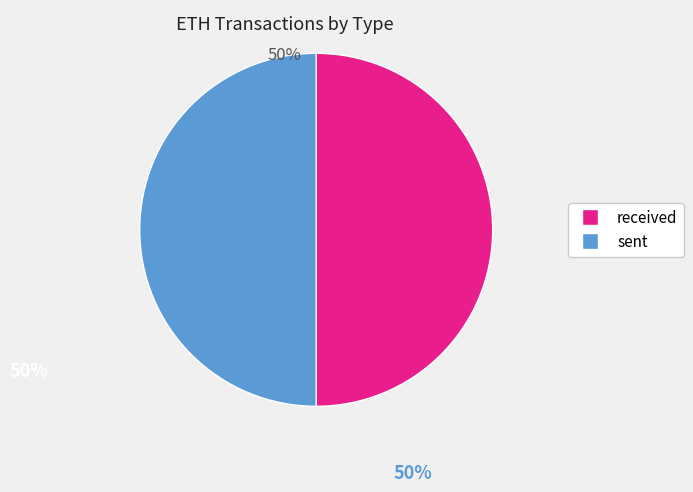

Approximately how many times larger is the value at sent compared to received?

1.0